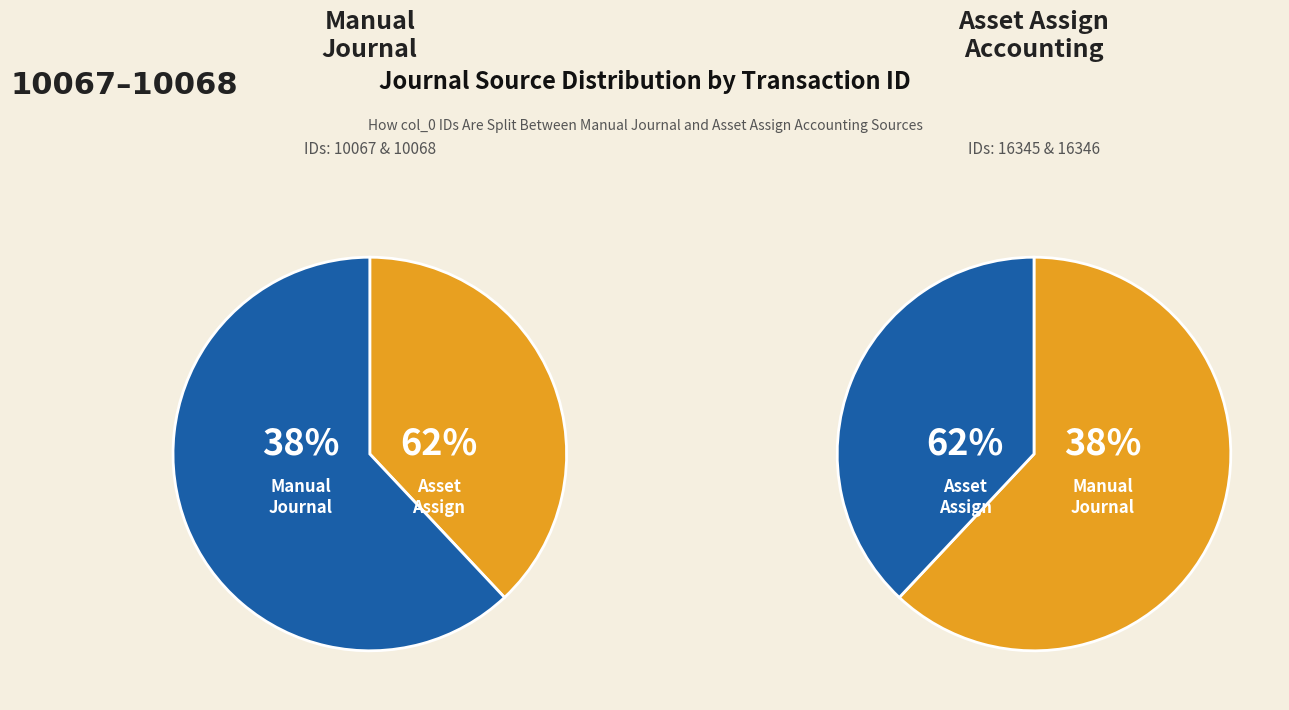

Which category has the smallest portion of the pie?

Manual Journal